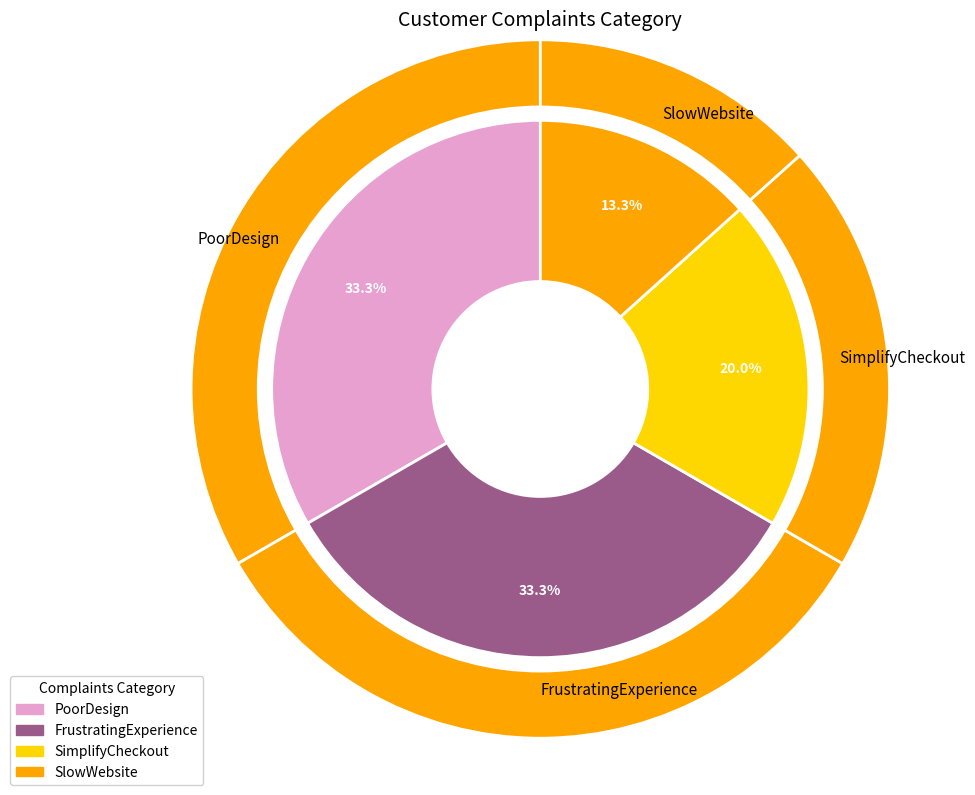

Is there any slice that represents more than half of the pie?

No